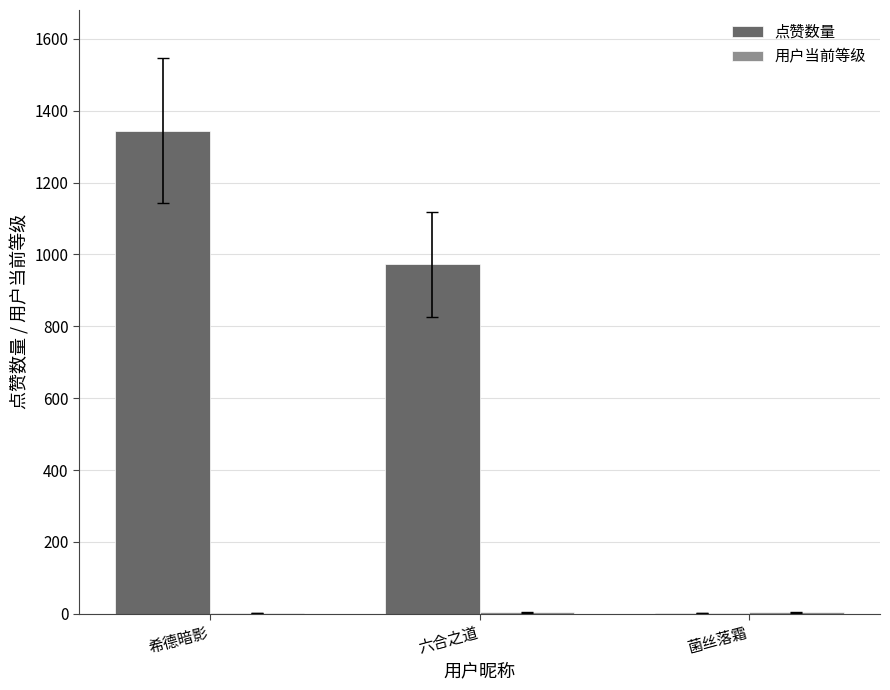

Are the bars horizontal?

No